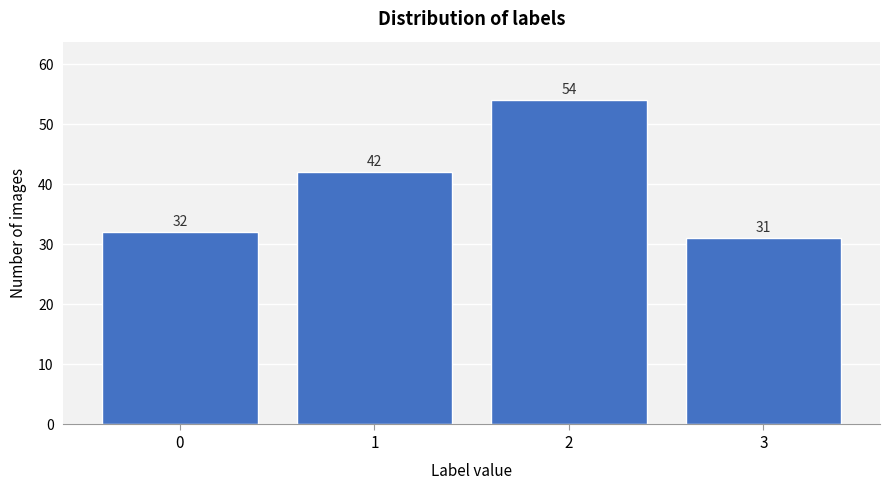

Reading left to right, extract all data points from this chart.

32	42	54	31